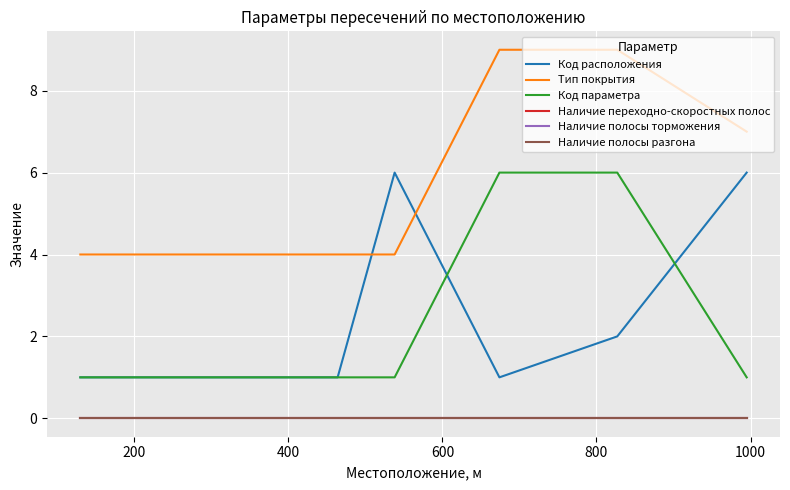

Does the chart have visible grid lines?

Yes